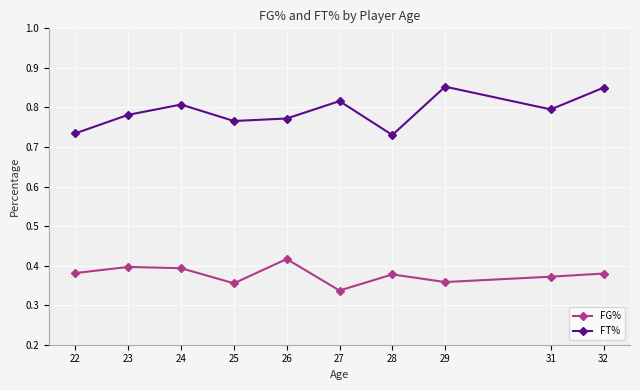

In FT%, how many points are lower than both neighbors (excluding endpoints)?

3